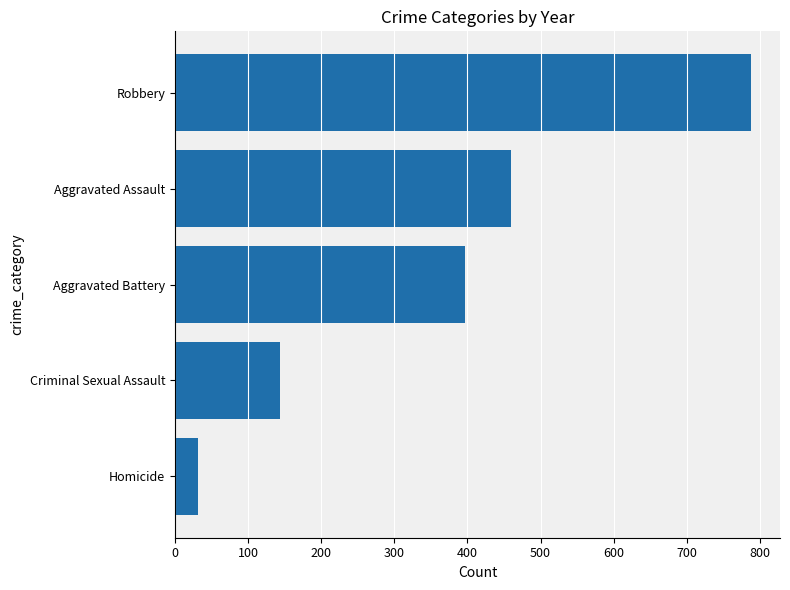

Reading bottom to top, transcribe all the data shown in this chart.

31	144	396	460	788